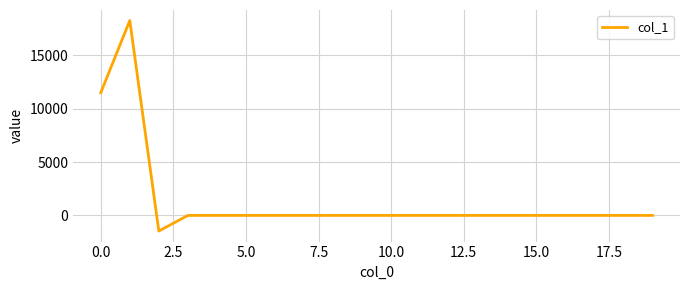

What is the maximum value shown in the chart?

18255.5